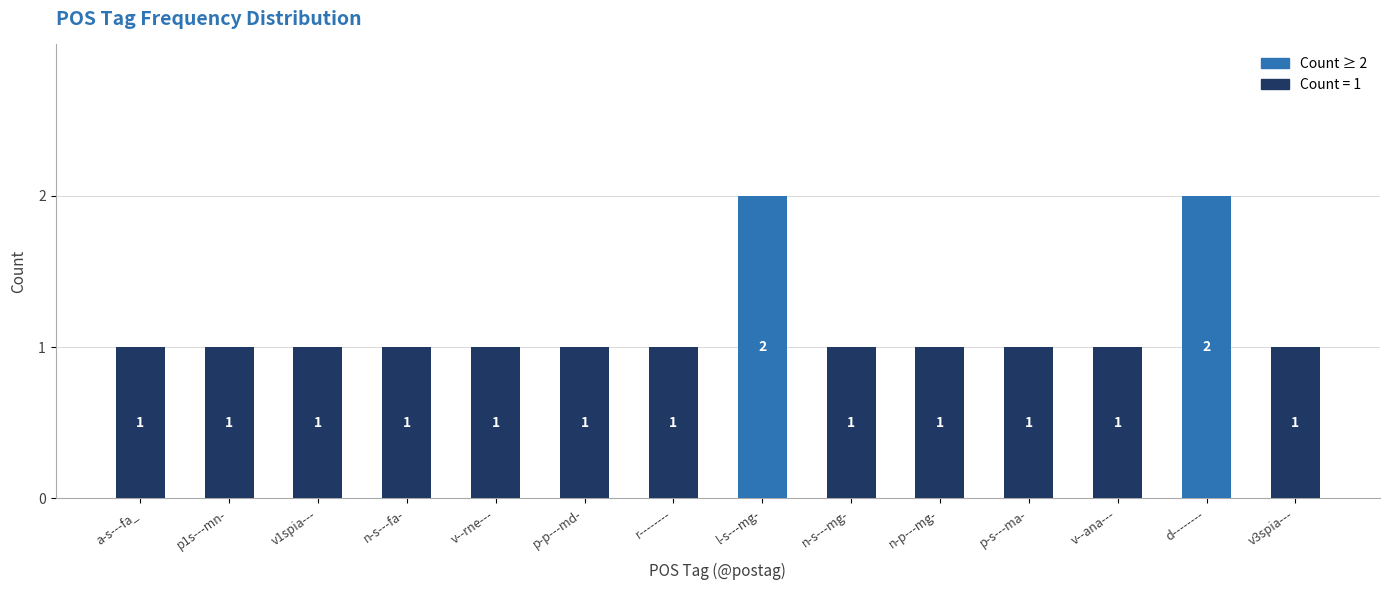

What is the value of the 9th bar from the left?

1